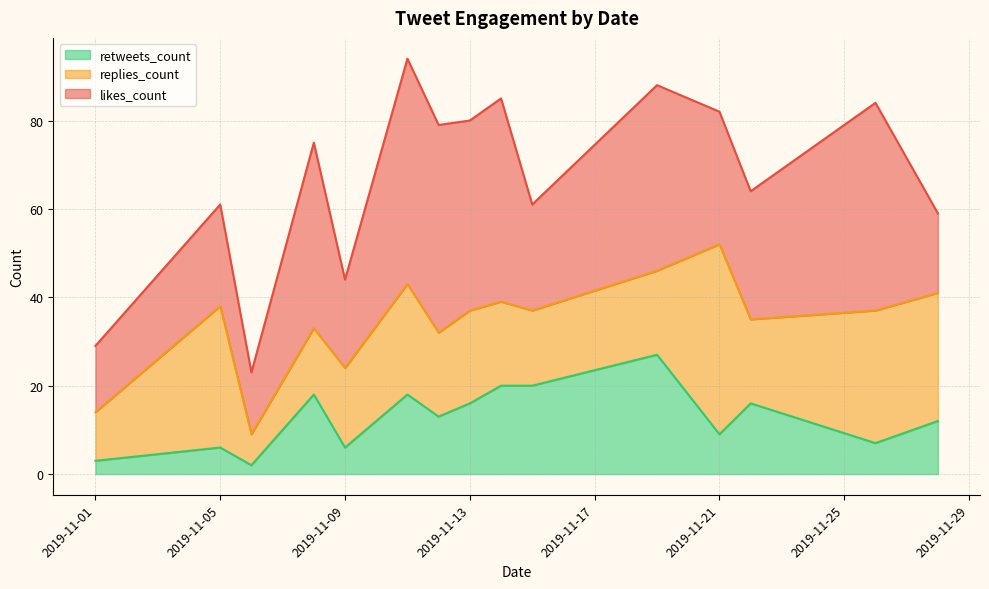

True or false: retweets_count has a value of 6 at 2019-11-09.

True